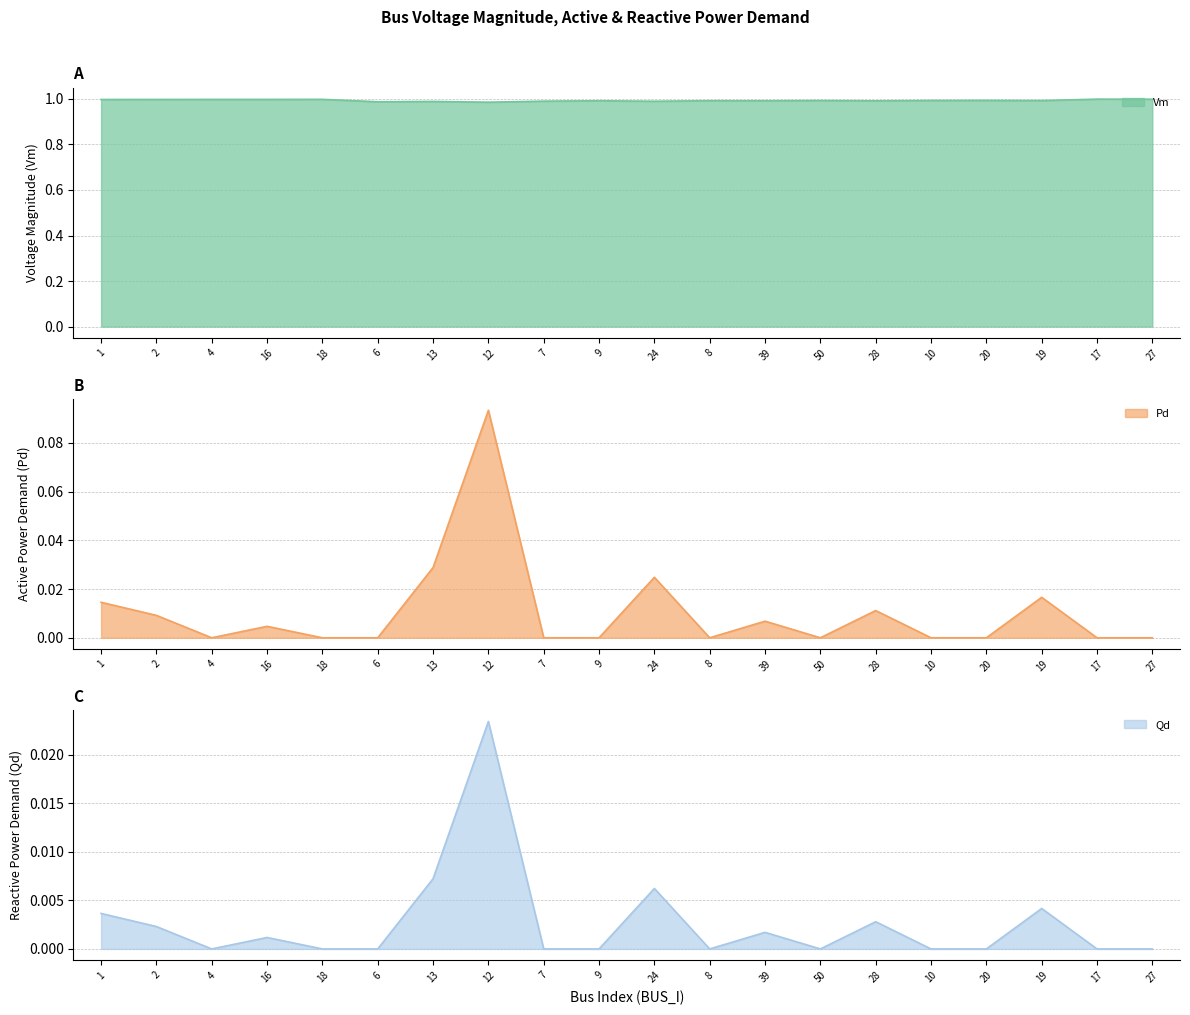

How many lines are shown in the chart?

3